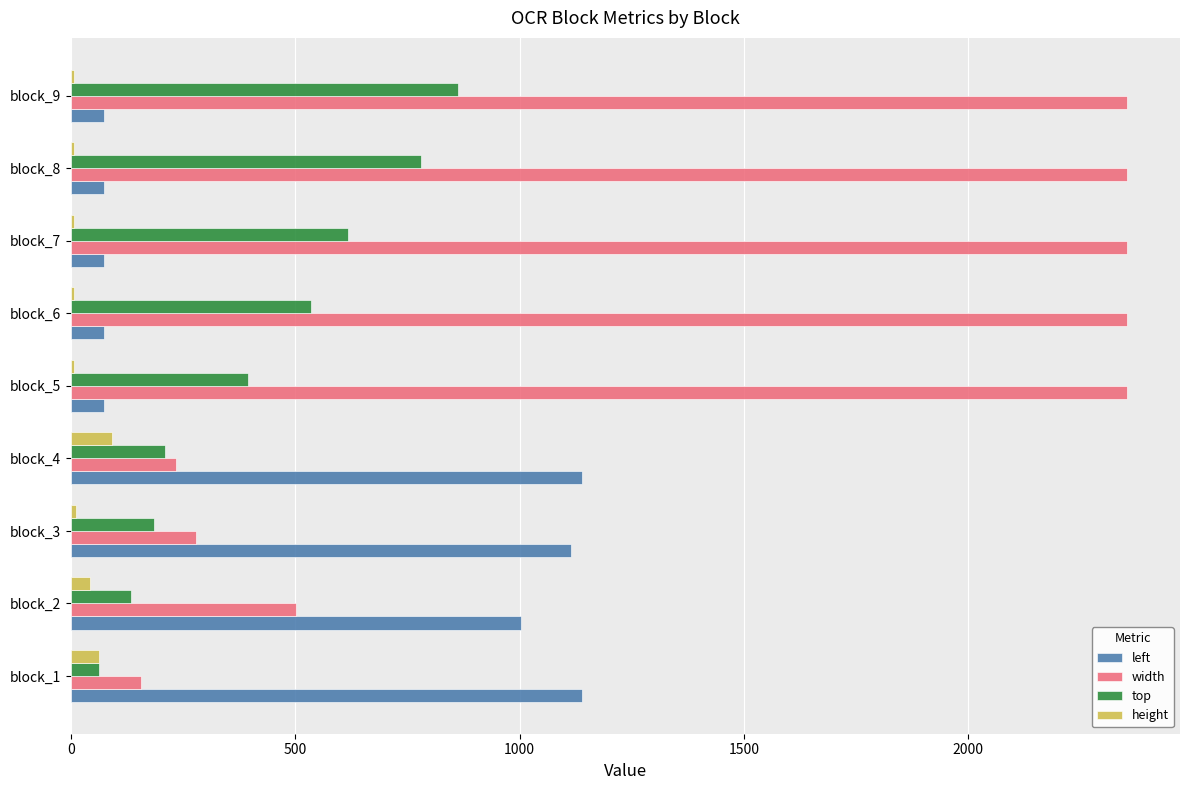

Is the value of top at block_4 greater than the value of height at block_4?

Yes